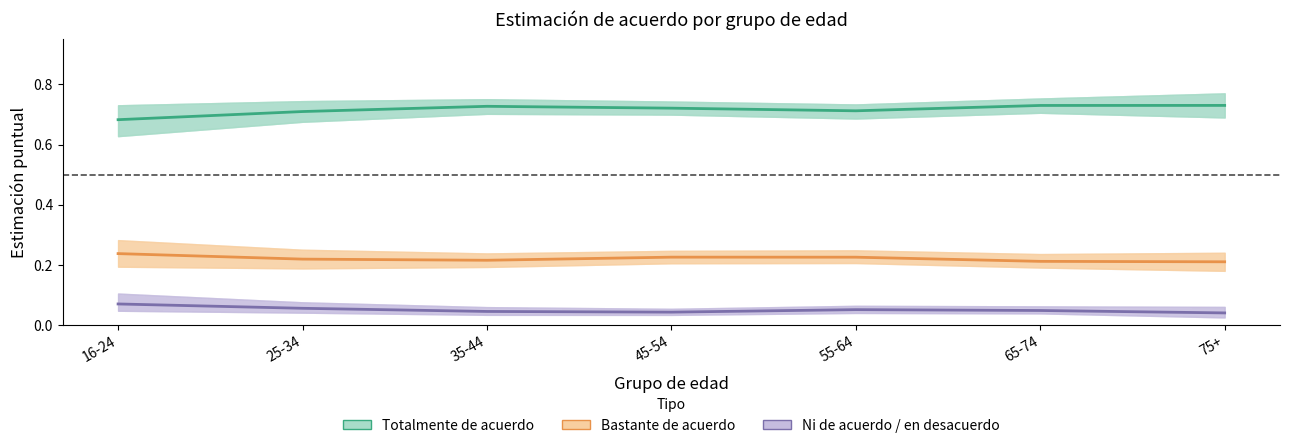

What is the total value across all series at 65-74?

1.0